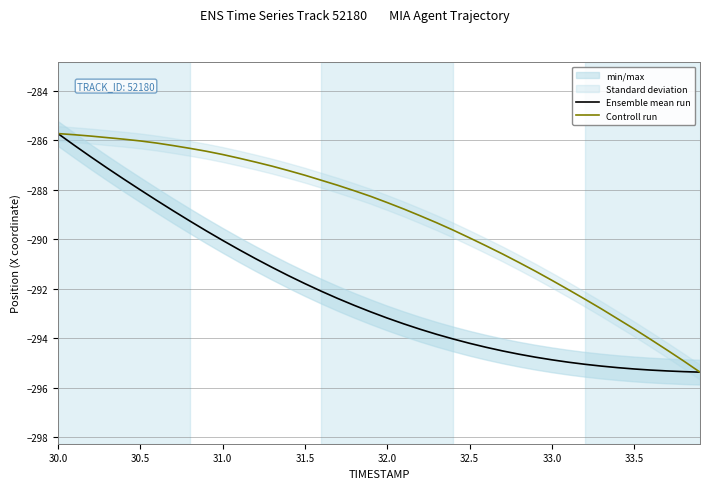

What is the label of the 31st point from the left?

33.0